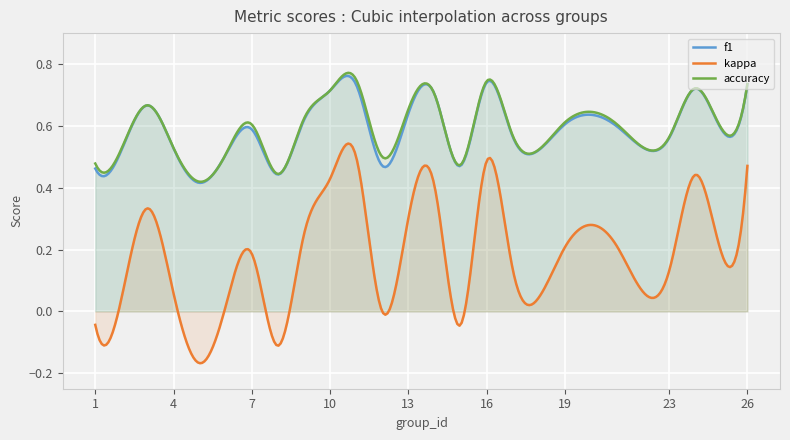

What is the lowest value of the kappa series?

-0.2